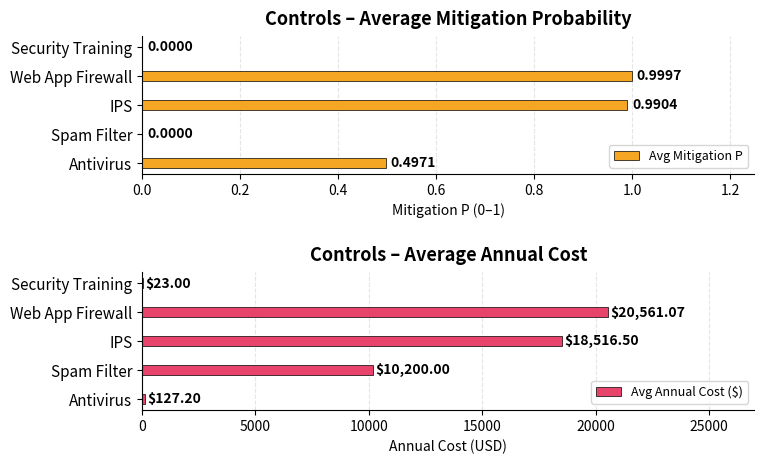

True or false: Avg Mitigation P has a value of 0.3 at Web App Firewall.

False